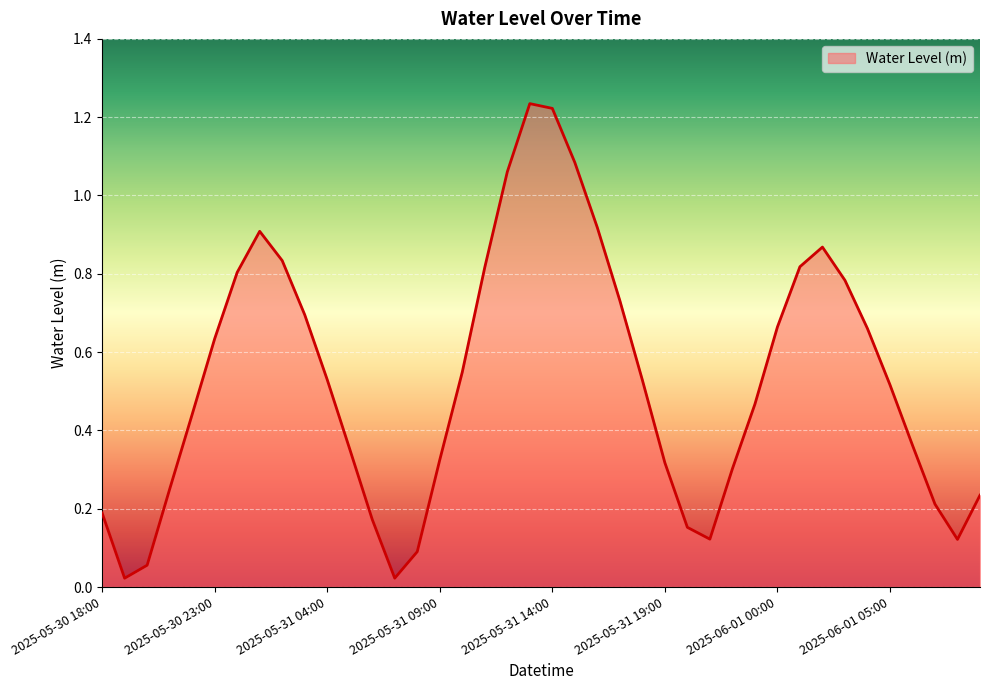

What is the label of the 21st point from the right?

2025-05-31 13:00